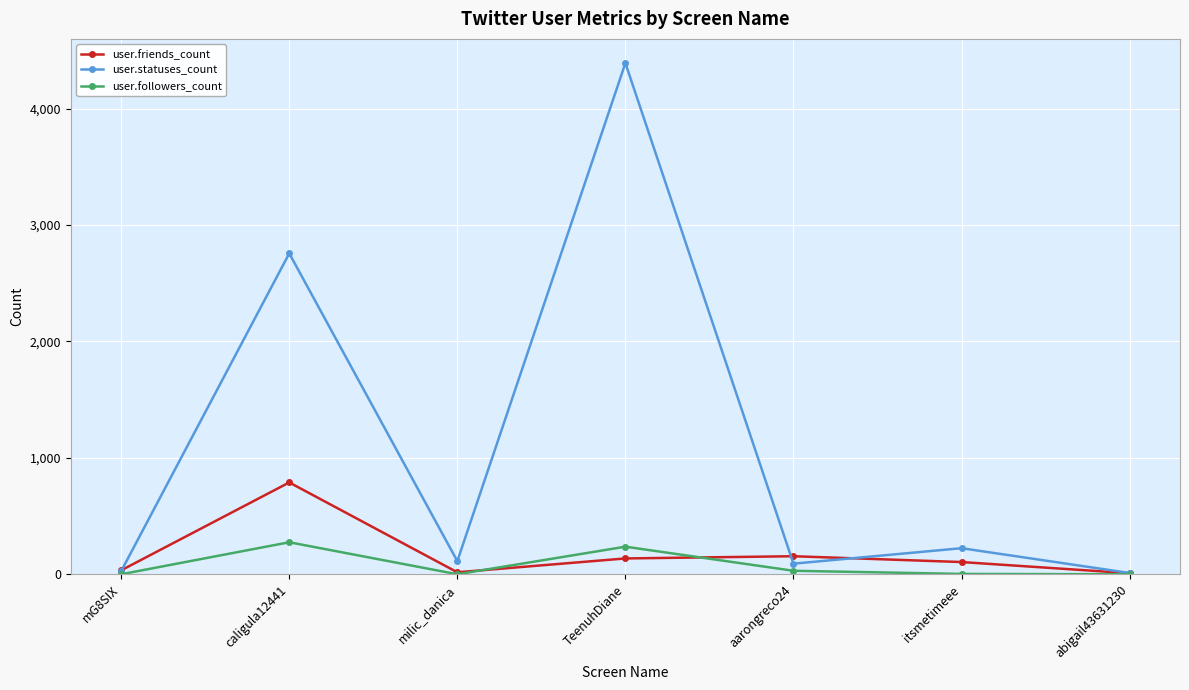

What is the greatest value displayed?

4392